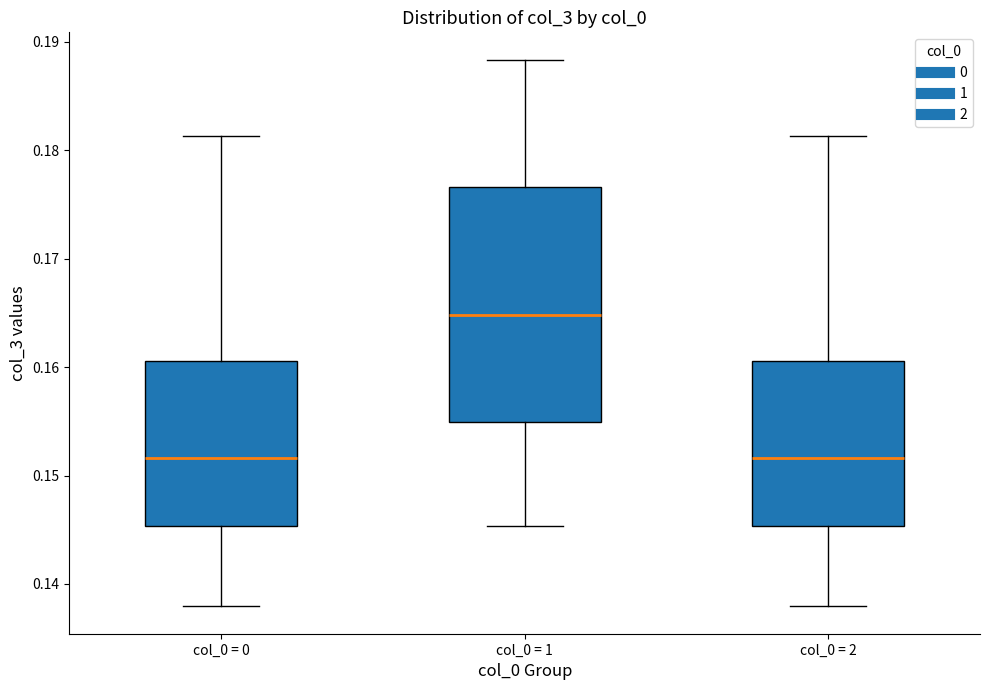

Where is the upper edge of the box for col_0 = 1 on the y-axis? The values are not printed on the chart, so give them approximately, as read against the axis.

0.177